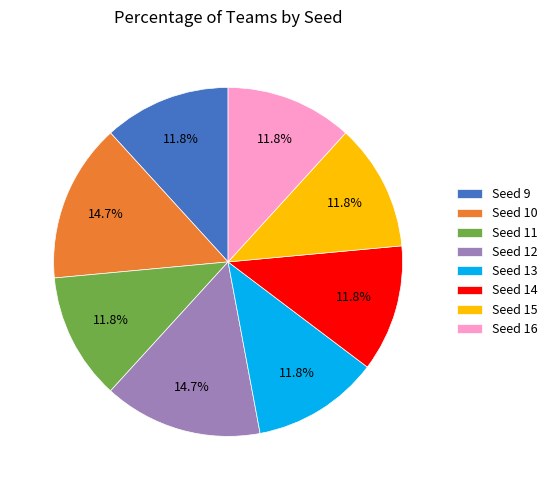

To the nearest percent, what percentage of the pie is Seed 9?

12%